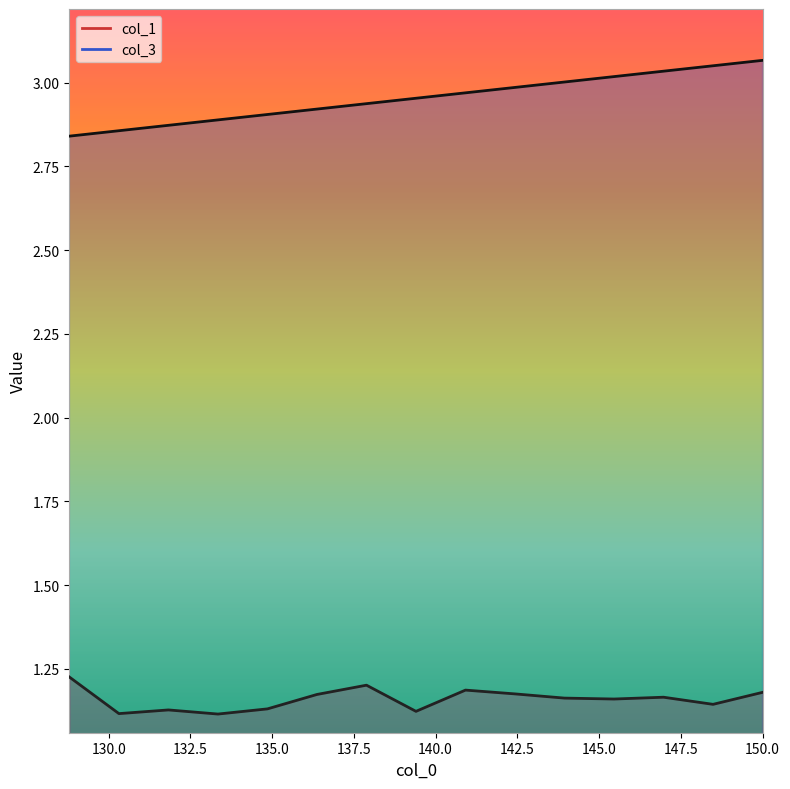

True or false: col_3 and col_1 intersect in this chart.

False